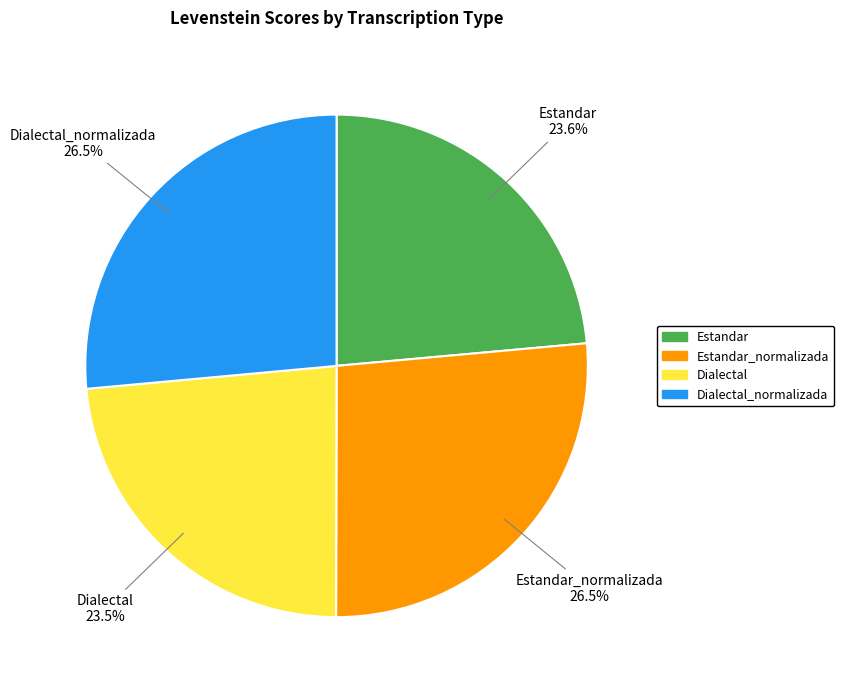

Do Estandar_normalizada and Dialectal_normalizada together represent more than half of the pie?

Yes